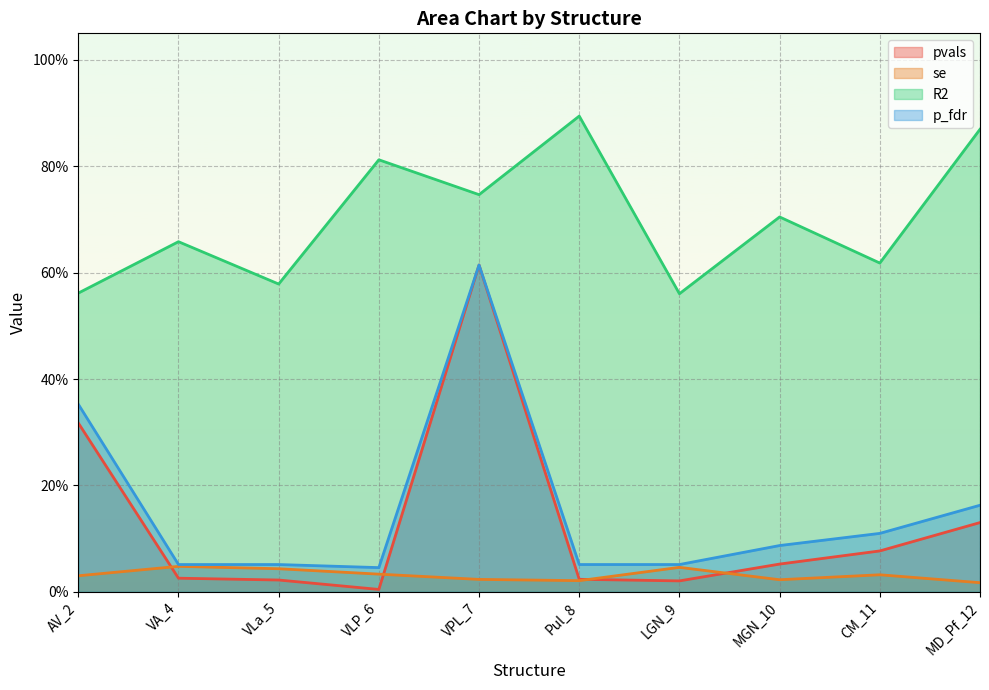

How many times do se and pvals cross each other?

4